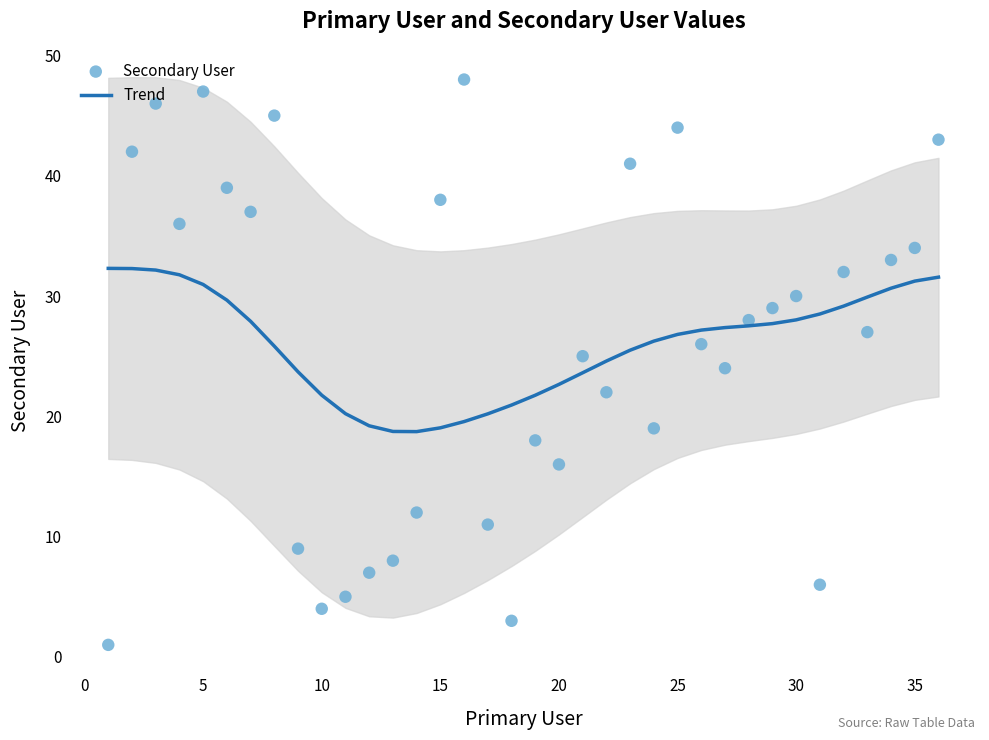

Which series has the largest total across all categories?

Trend